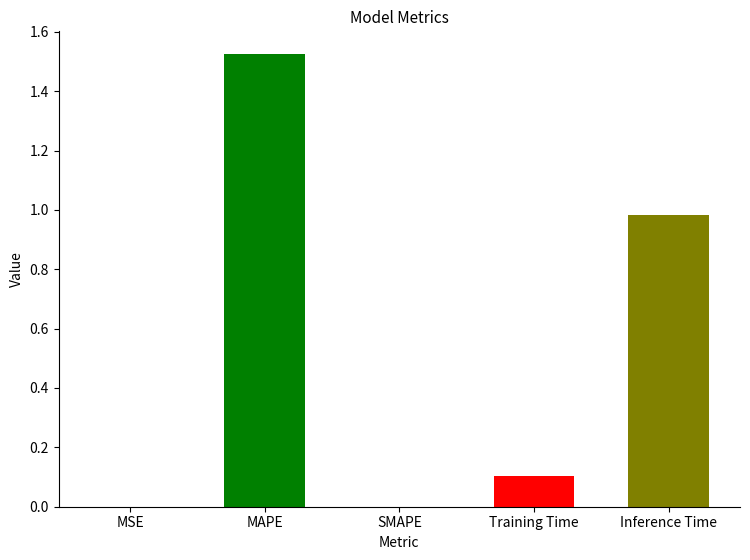

The chart shows a value of 0.0 at MSE. True or false?

False